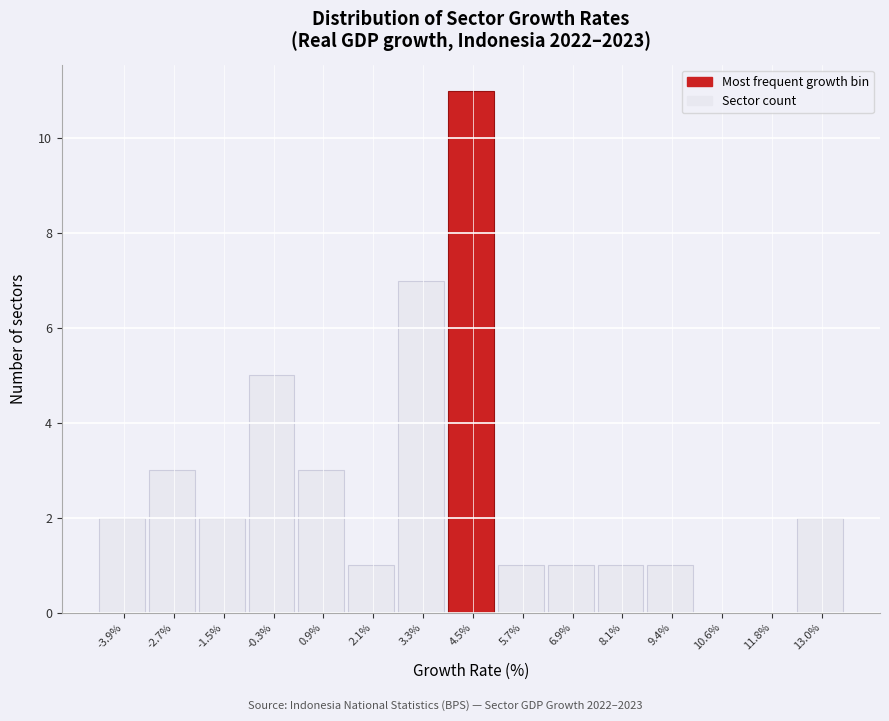

Reading right to left, transcribe all the data shown in this chart.

13.0%=2	11.8%=0	10.6%=0	9.4%=1	8.1%=1	6.9%=1	5.7%=1	4.5%=11	3.3%=7	2.1%=1	0.9%=3	-0.3%=5	-1.5%=2	-2.7%=3	-3.9%=2